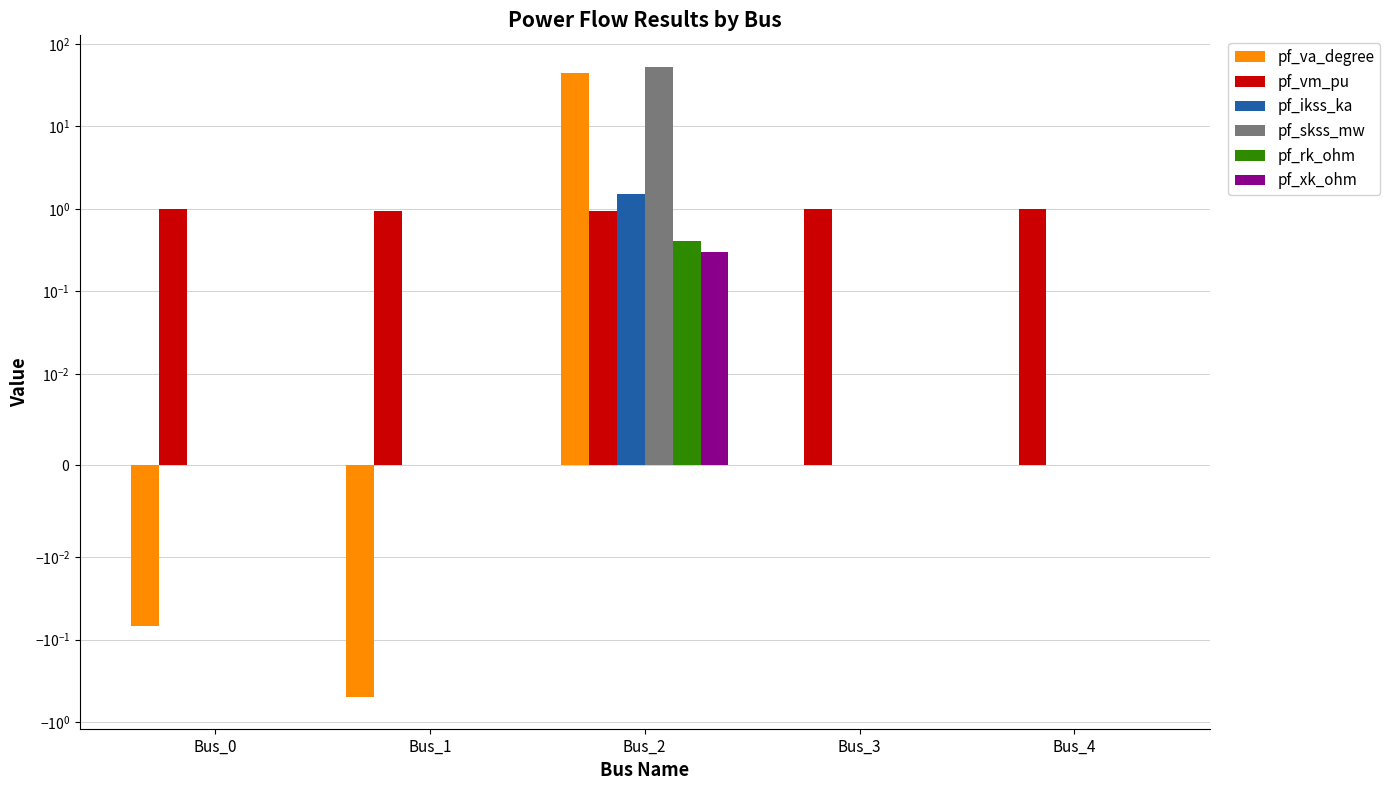

What is the value of the pf_vm_pu bar at the 5th from the left?

1.0